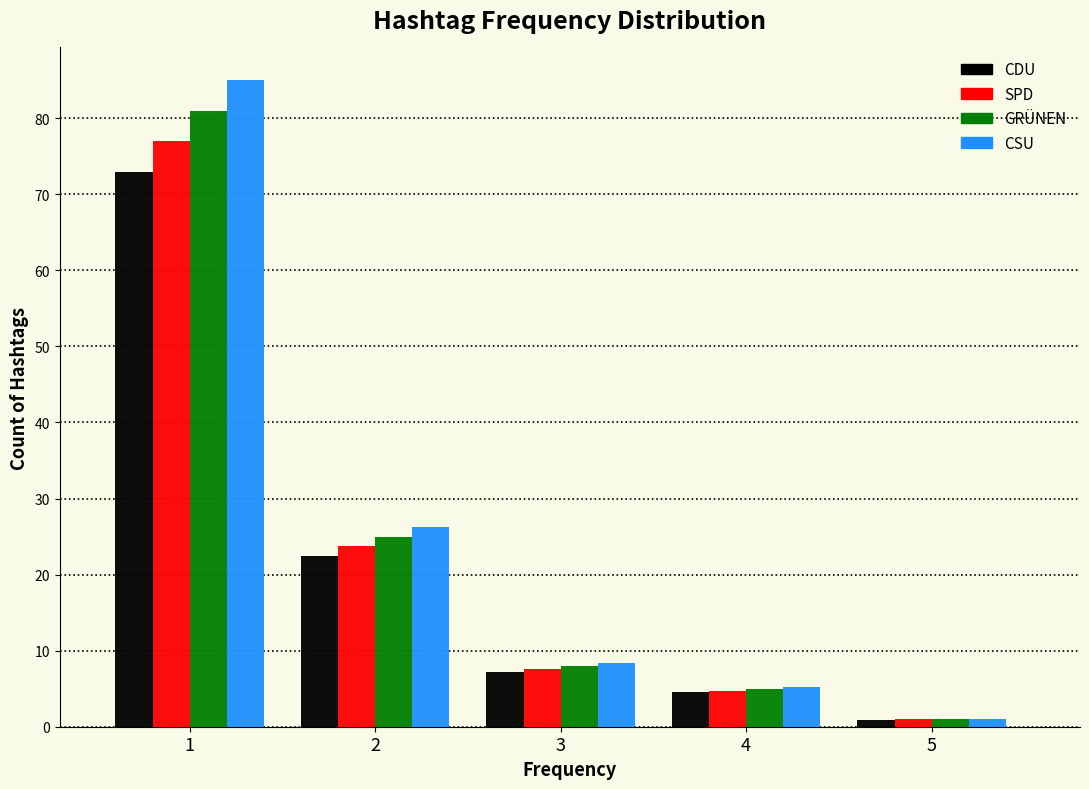

What is the sum of all CDU values?

108.0